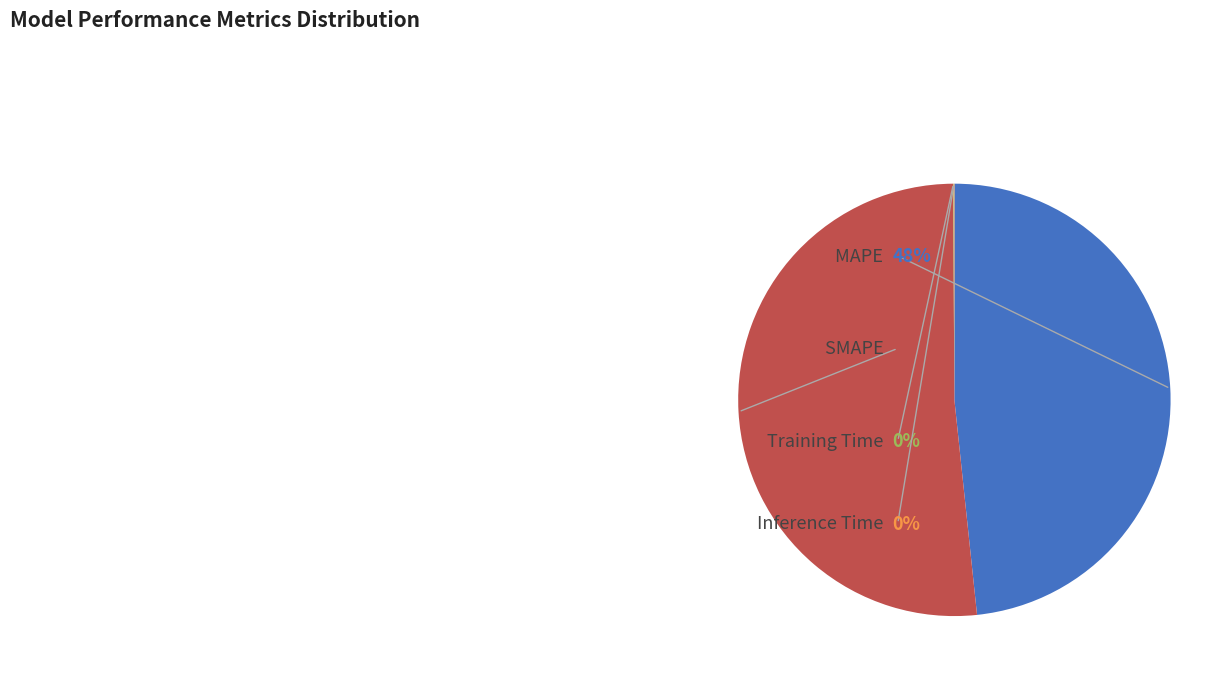

To the nearest percent, what is the difference between the largest and smallest slice percentages?

52%